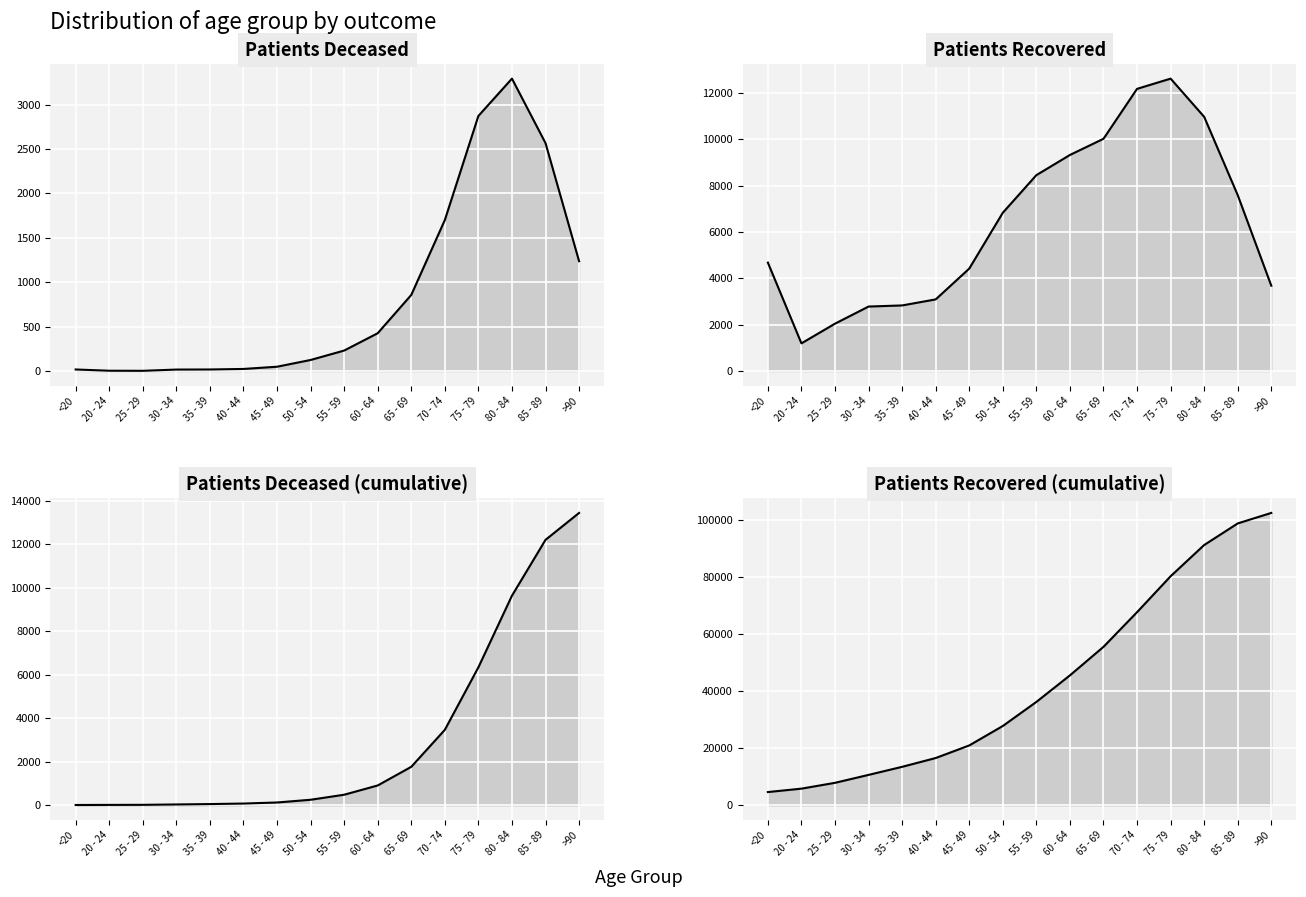

What is the difference between the second highest and minimum values in the patients_deceased series?

12184